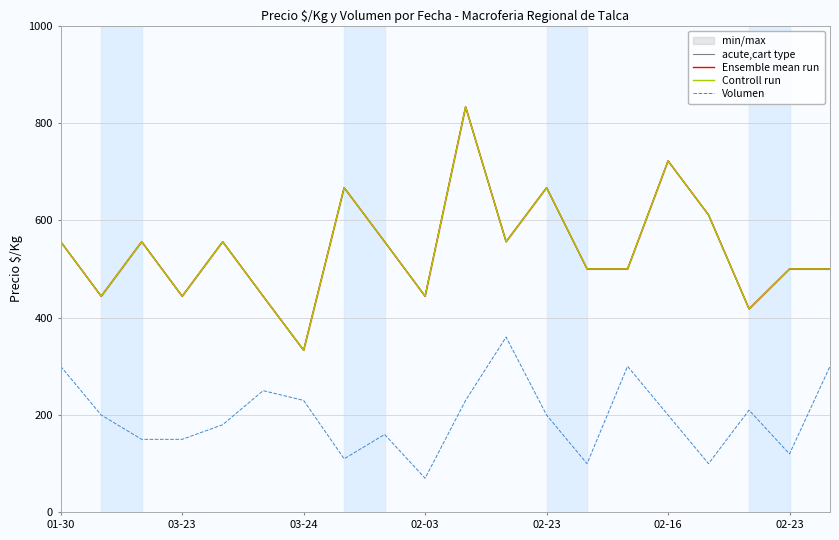

Between 03-23 and 9, which series saw the biggest shift?

Volumen